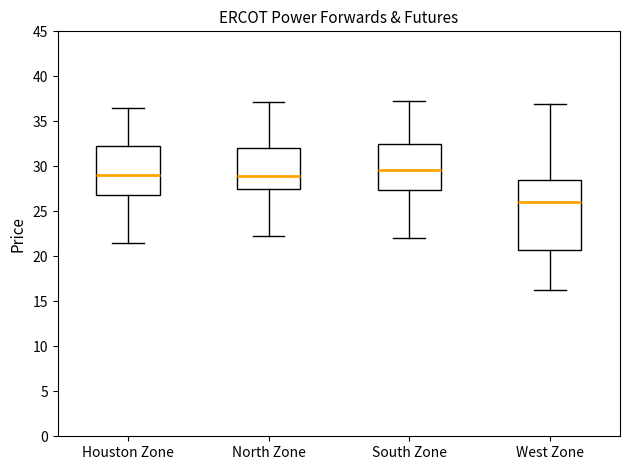

Reading left to right, read every box against the y-axis: the position of its median line, the range the box covers, and the ends of its whiskers. The values are not printed on the chart, so give them approximately, as read against the axis.

Houston Zone: median 29.0, box 27.0 to 32.0, whiskers 21.5 to 36.5
North Zone: median 29.0, box 27.5 to 32.0, whiskers 22.5 to 37.0
South Zone: median 29.5, box 27.5 to 32.5, whiskers 22.0 to 37.5
West Zone: median 26.0, box 20.5 to 28.5, whiskers 16.5 to 37.0